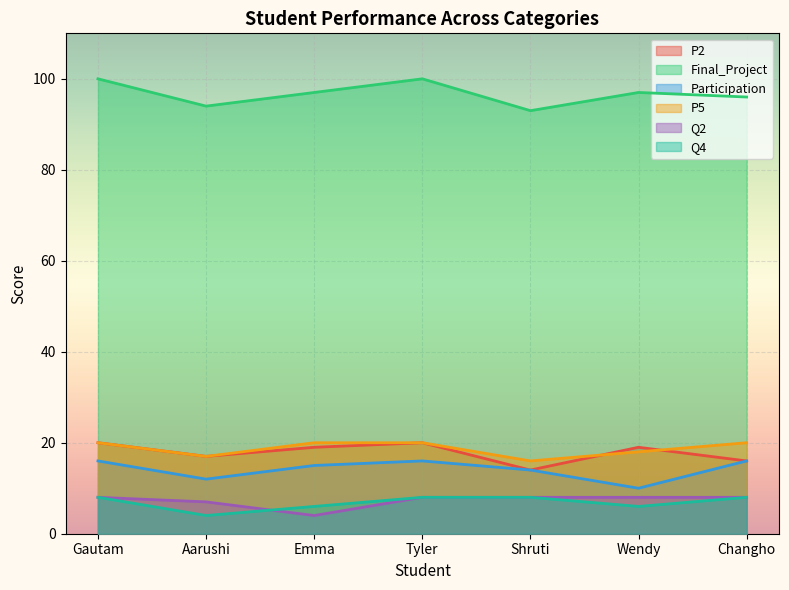

What is the maximum value for P5?

20